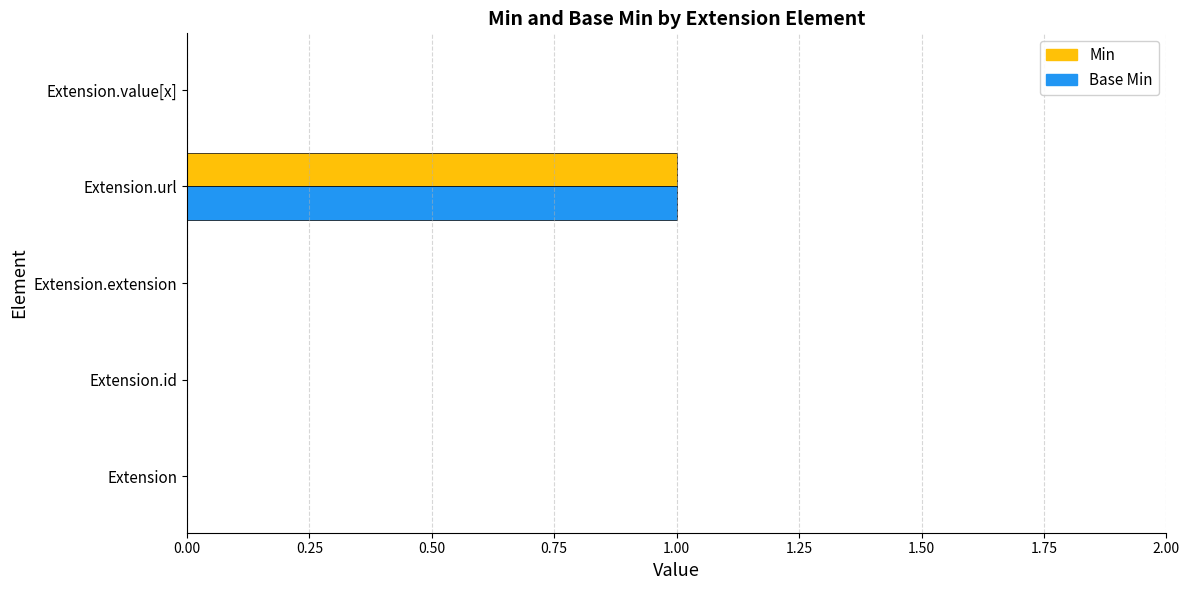

How many data points does each series have?

5